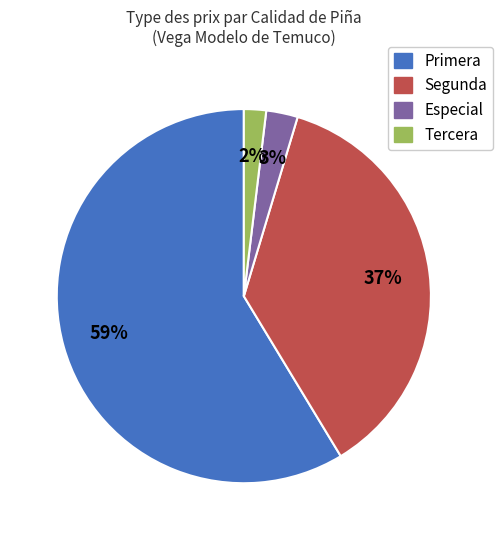

Does any single category account for the majority?

Yes